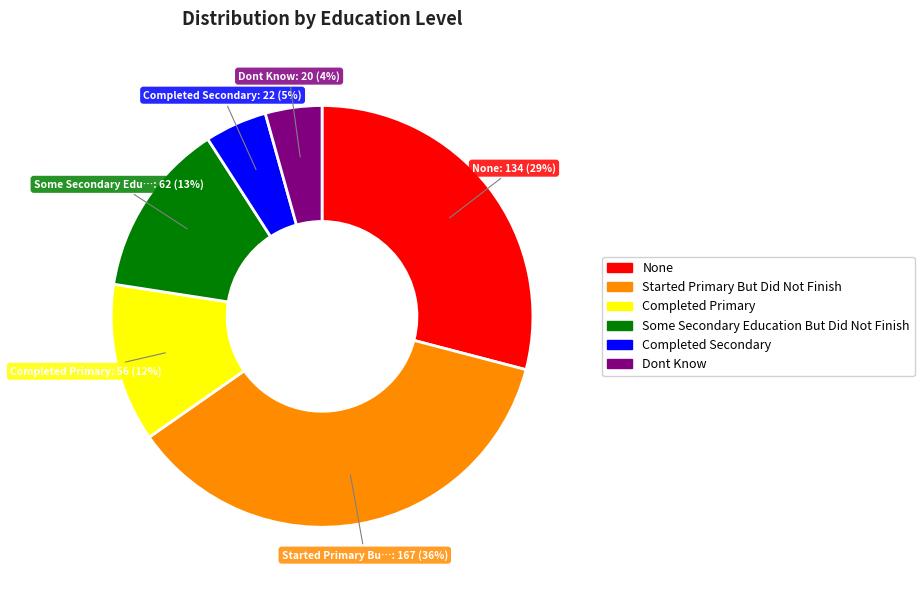

To the nearest percent, what percentage of the pie is Some Secondary Education But Did Not Finish?

13%